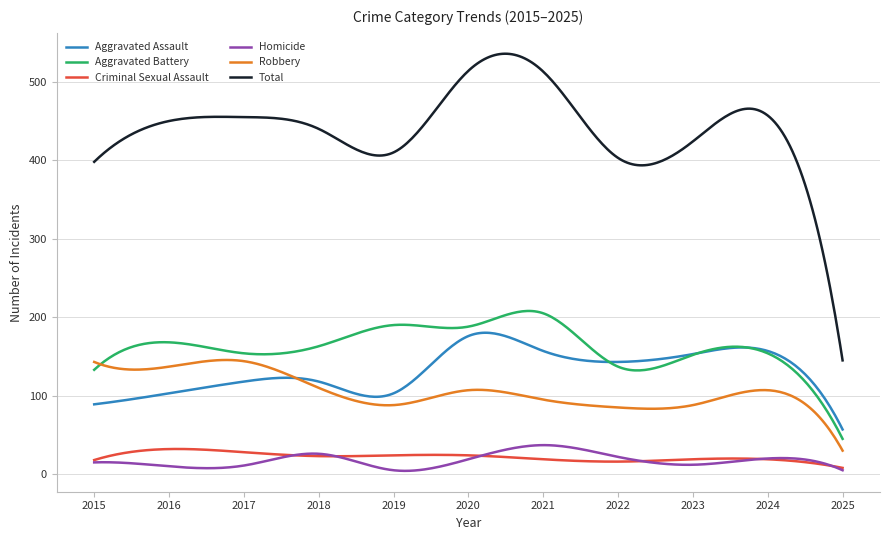

True or false: Robbery and Homicide cross at least once.

False